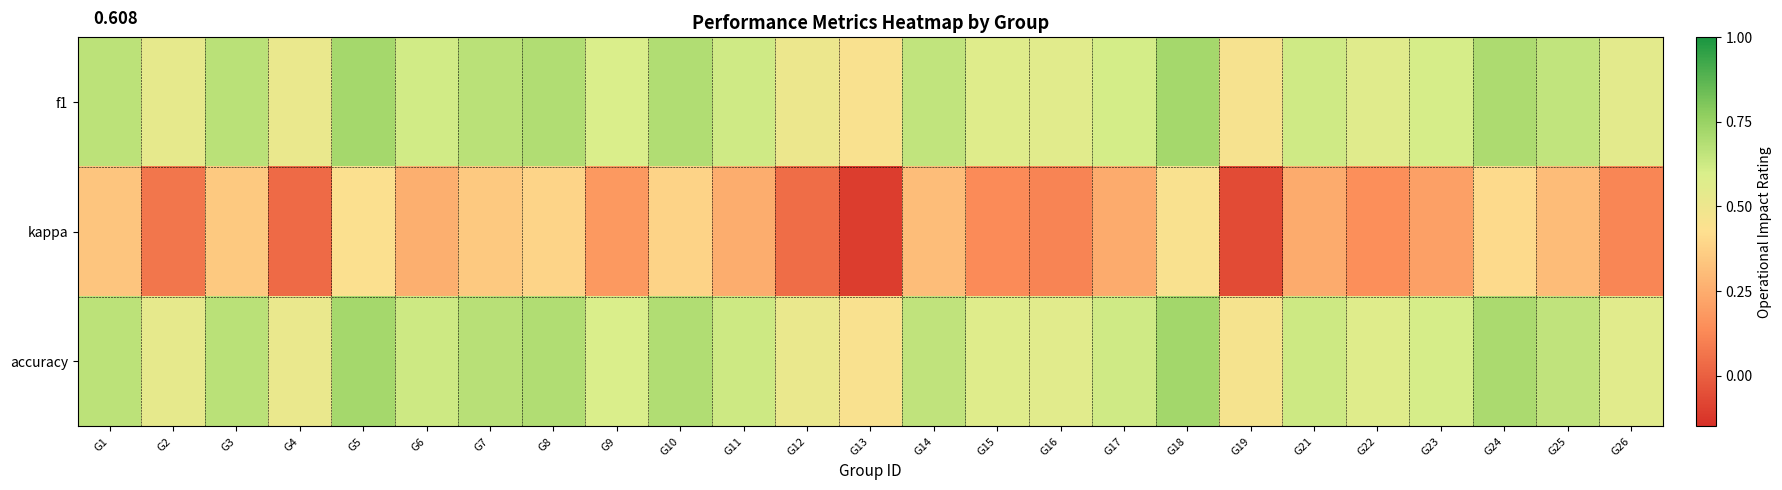

What is the total value across all series at G16?

1.2